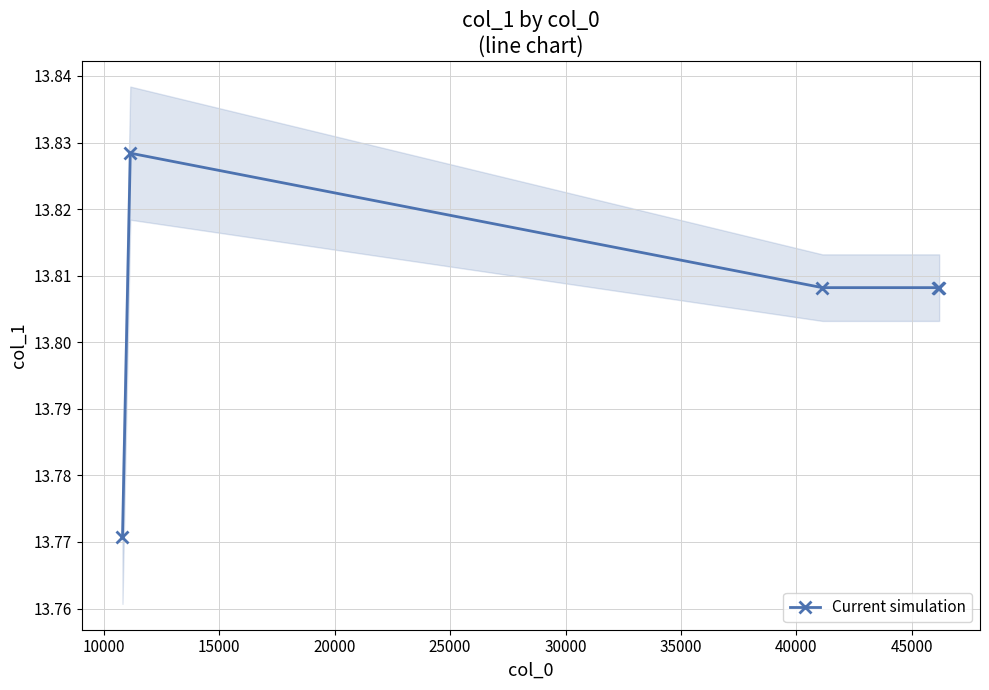

How many values are between 13 and 14?

5